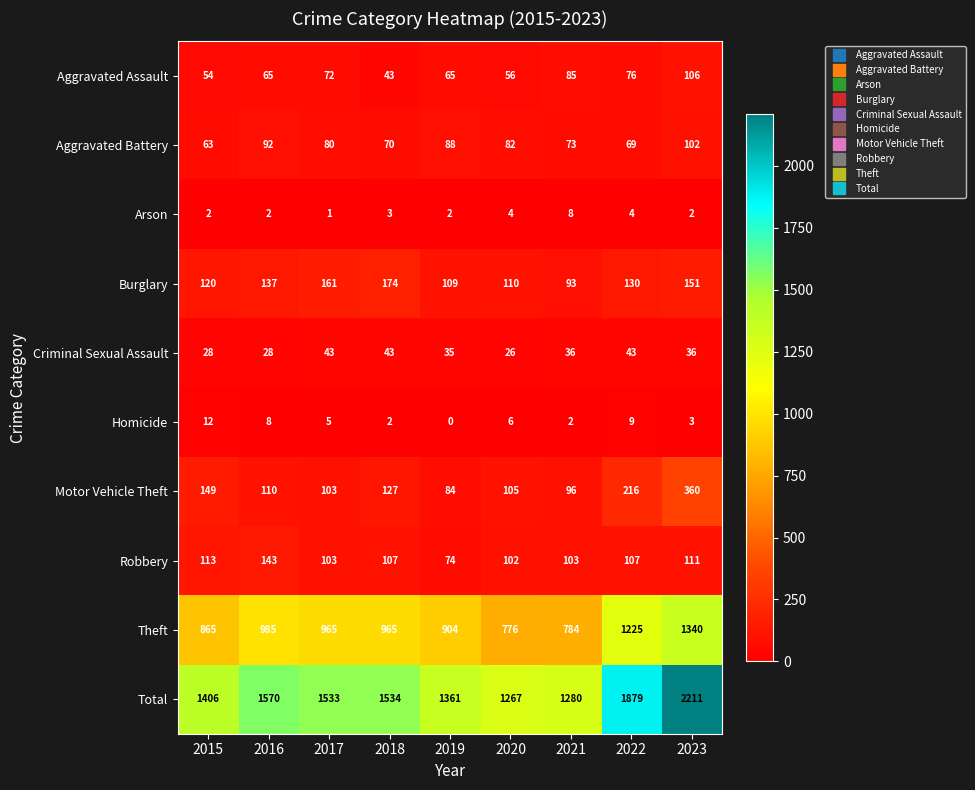

What is the highest value of the Total series?

2211